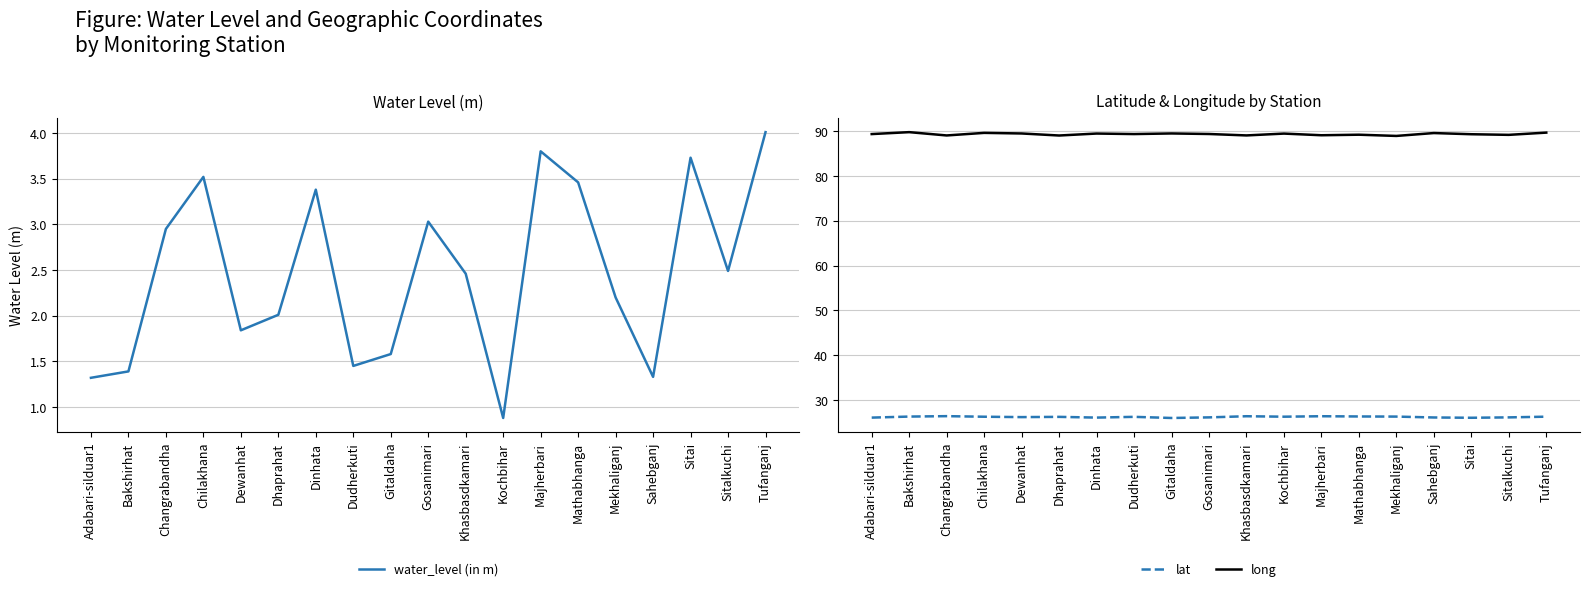

Which series has the widest spread of values?

water_level (in m)